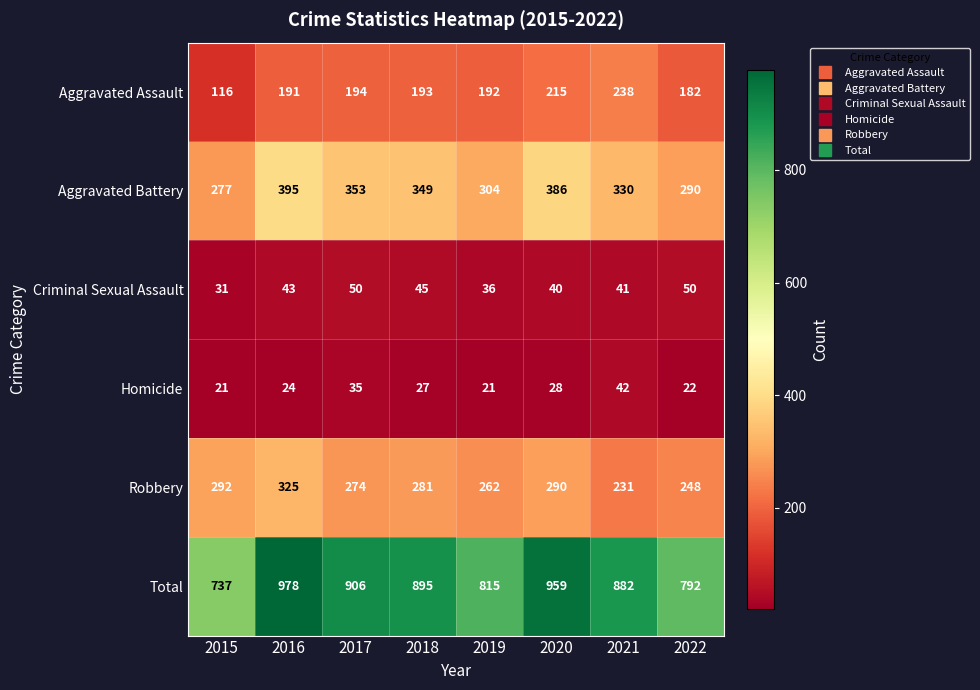

Which label corresponds to the largest value in the chart?

2016